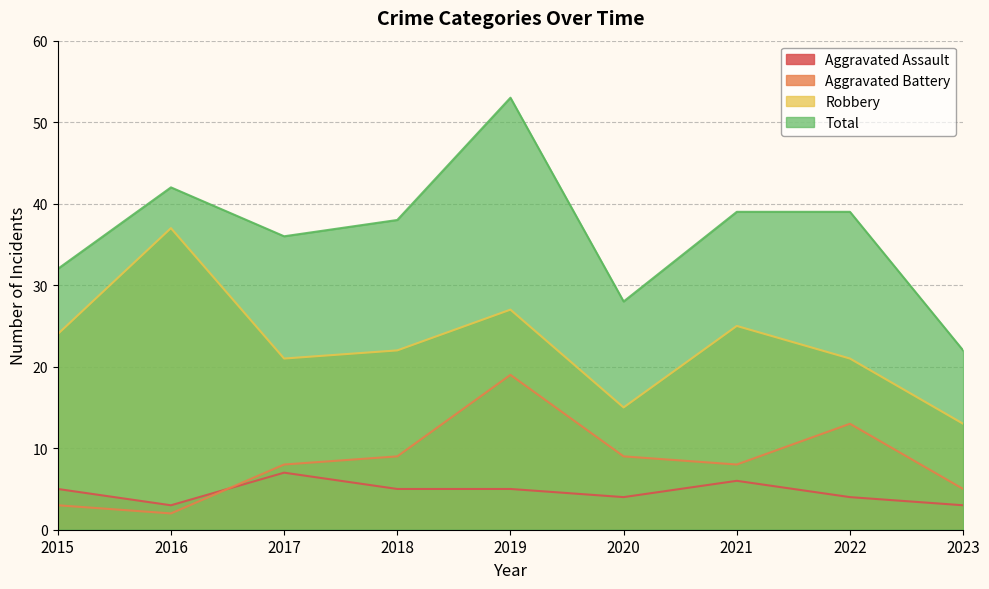

How many categories are shown in the chart?

9